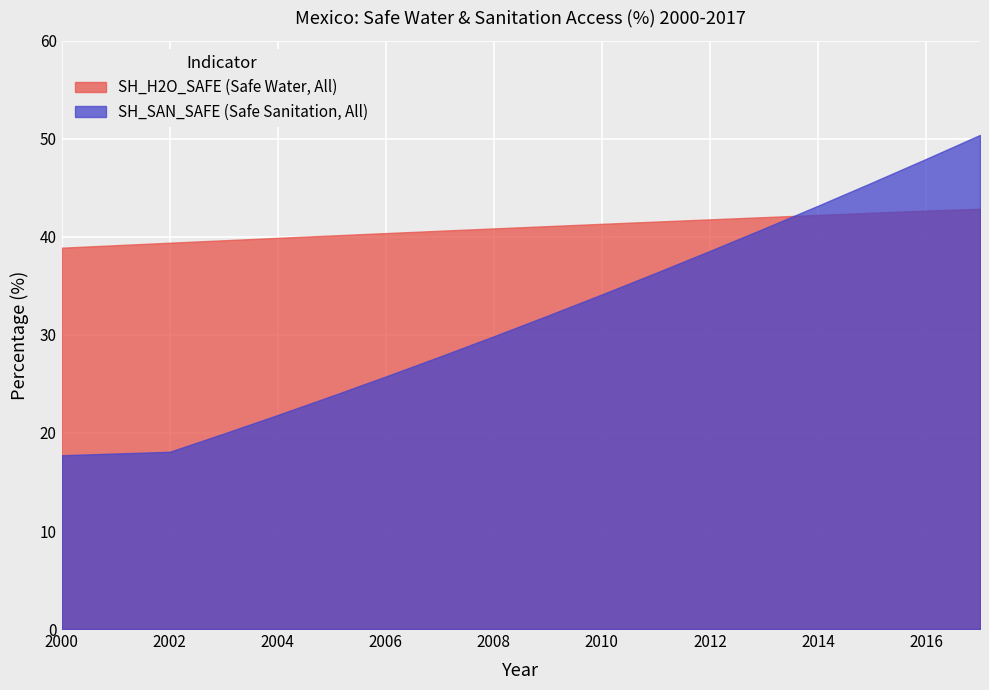

At which label does SH_SAN_SAFE (Safe Sanitation, All) reach its minimum?

2000